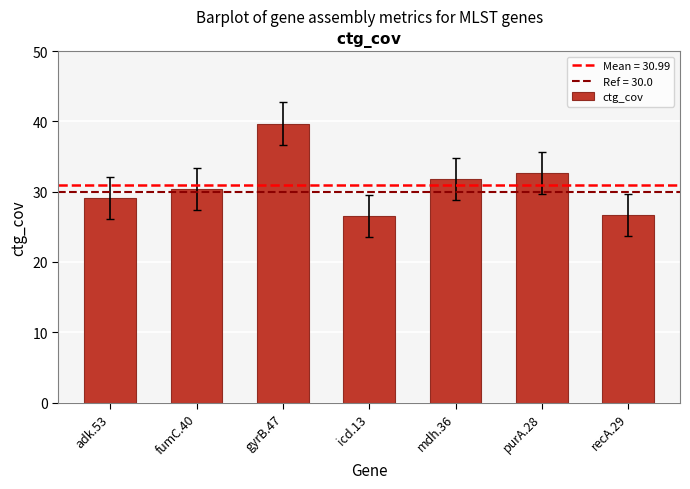

The chart shows a value of 70.4 at gyrB.47. True or false?

False